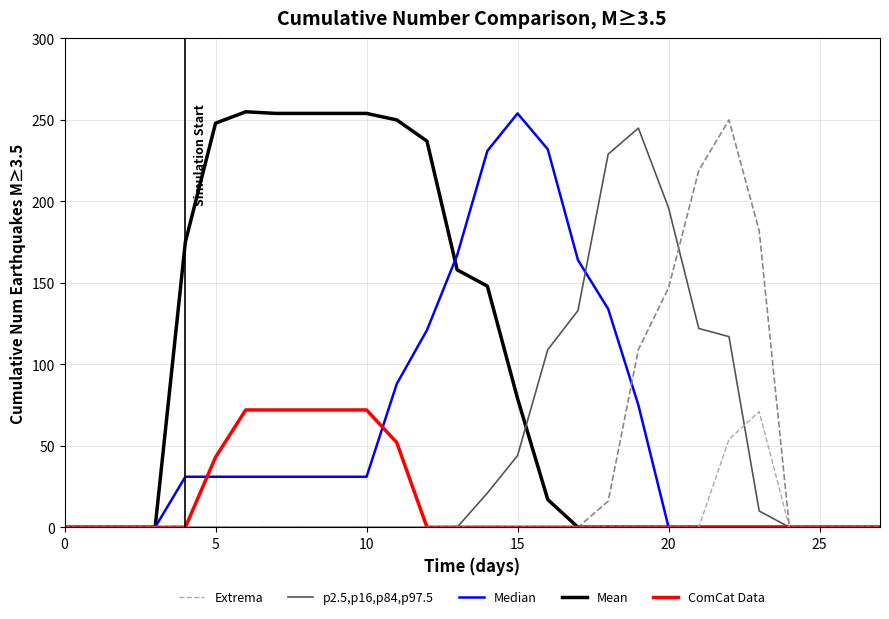

How many values in Median are above zero?

16